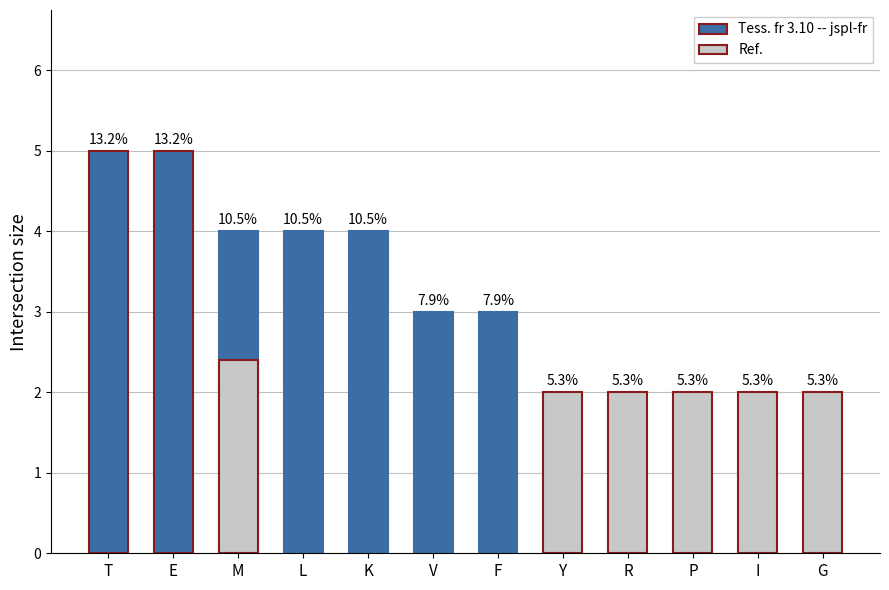

Rank the categories by value from highest to lowest.

T, E, M, L, K, V, F, Y, R, P, I, G